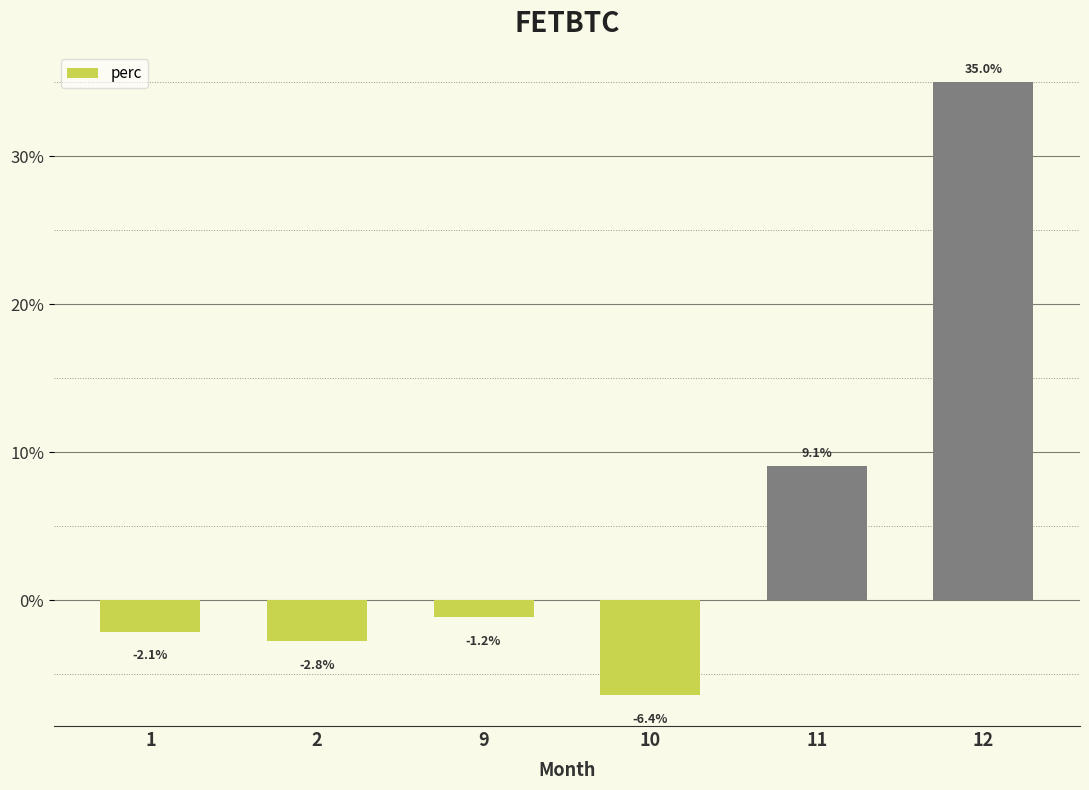

List the labels in order of value, smallest first.

10, 2, 1, 9, 11, 12